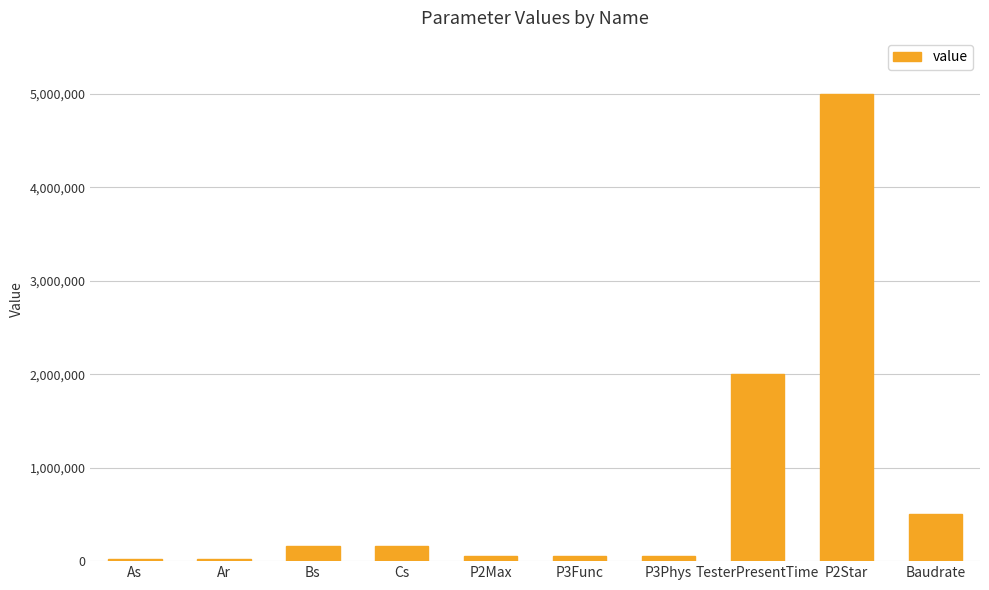

The chart shows a value of 207443 at Baudrate. True or false?

False